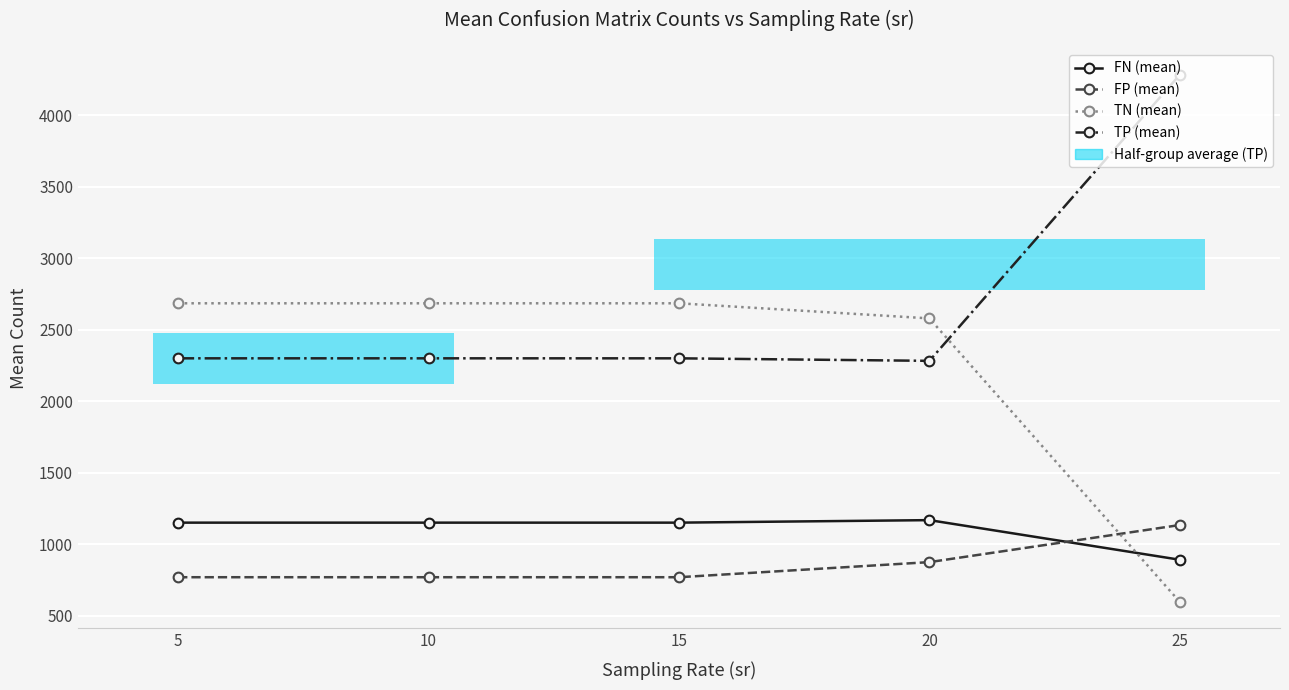

Reading left to right, what are all the values shown in this chart?

FN (mean): 1149.7	1149.7	1149.7	1167.3	890.1
FP (mean): 767.9	767.9	767.9	873.5	1133.1
TN (mean): 2684.2	2684.2	2684.2	2578.6	594.7
TP (mean): 2299.2	2299.2	2299.2	2281.6	4283.1